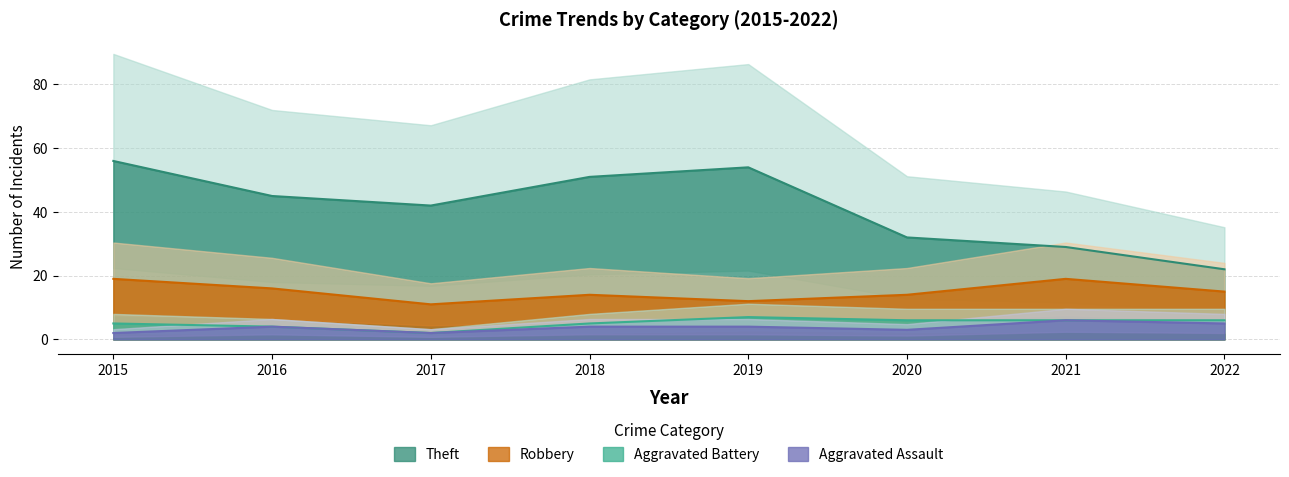

True or false: Aggravated Assault has a value of 5 at 2019.

False